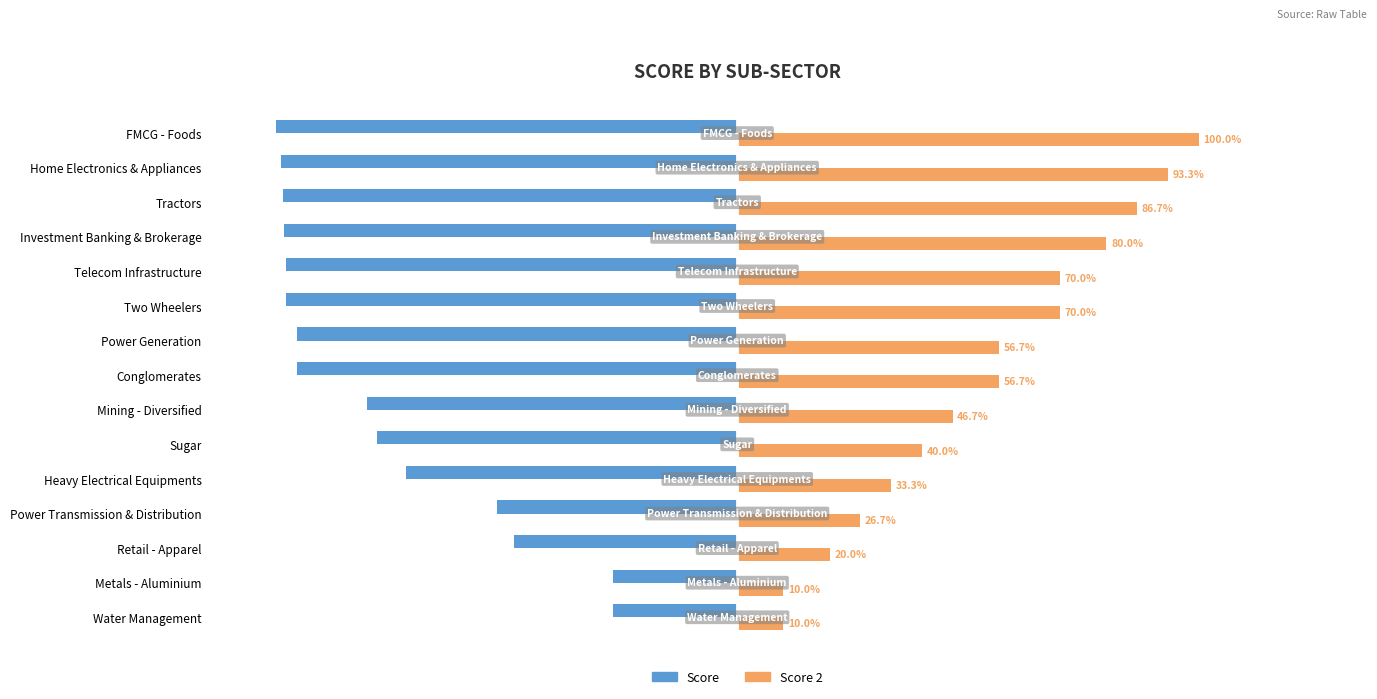

Rank the series by their maximum value, from lowest to highest.

Score, Score 2